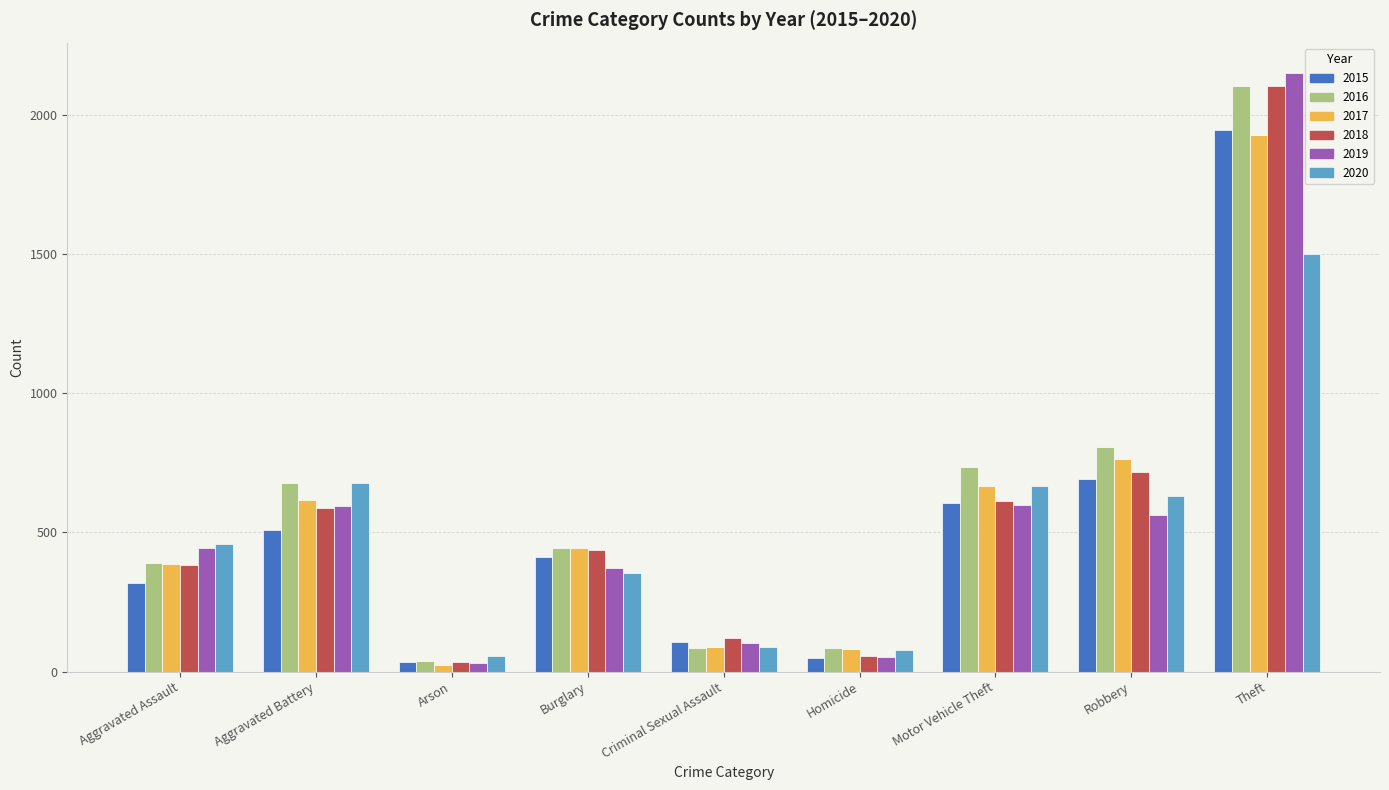

List the labels in order of 2018 value, smallest first.

Arson, Homicide, Criminal Sexual Assault, Aggravated Assault, Burglary, Aggravated Battery, Motor Vehicle Theft, Robbery, Theft